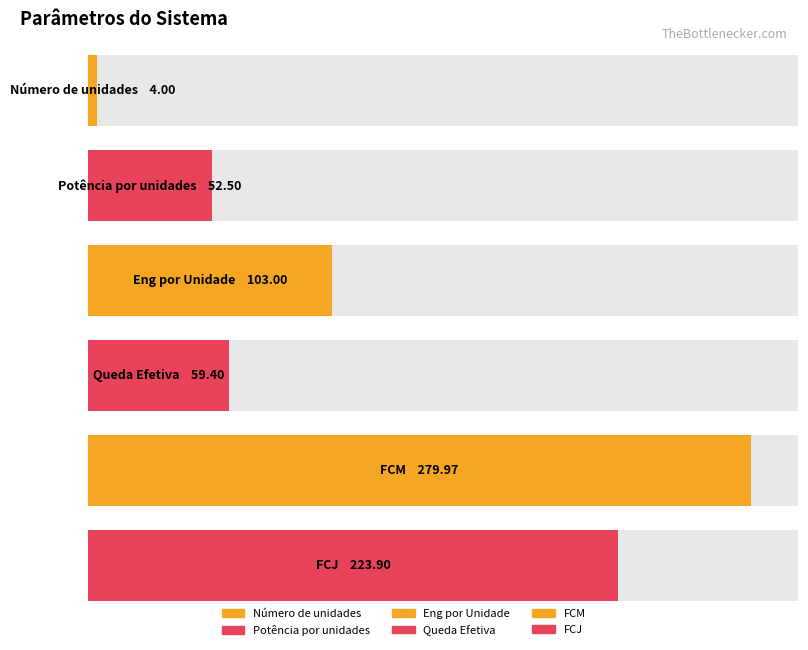

How many categories are shown in the chart?

6